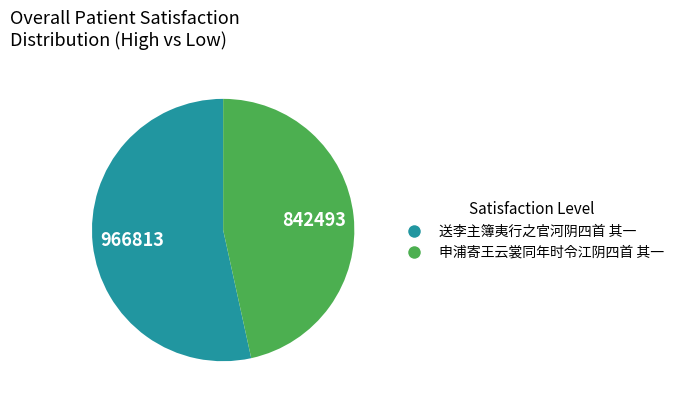

Is it true that 送李主簿夷行之官河阴四首 其一 is 53% of the pie?

True